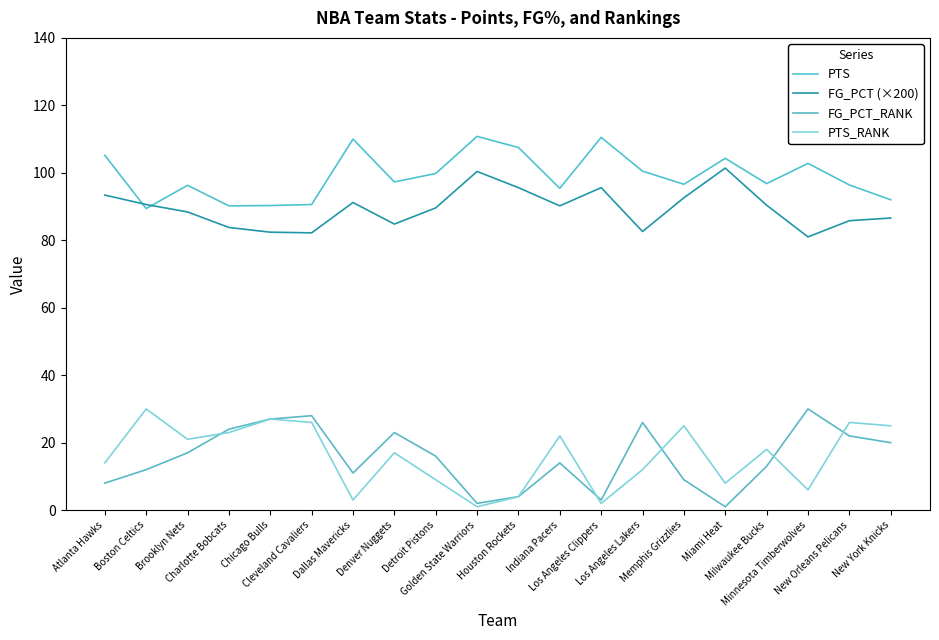

What is the spread (max minus min) of values at Atlanta Hawks?

97.2